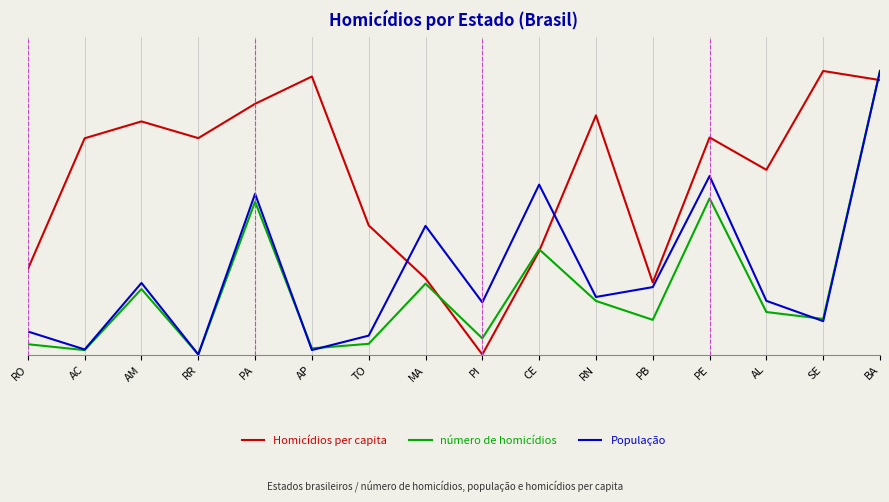

Where do População and número de homicídios first cross each other?

PA and AP